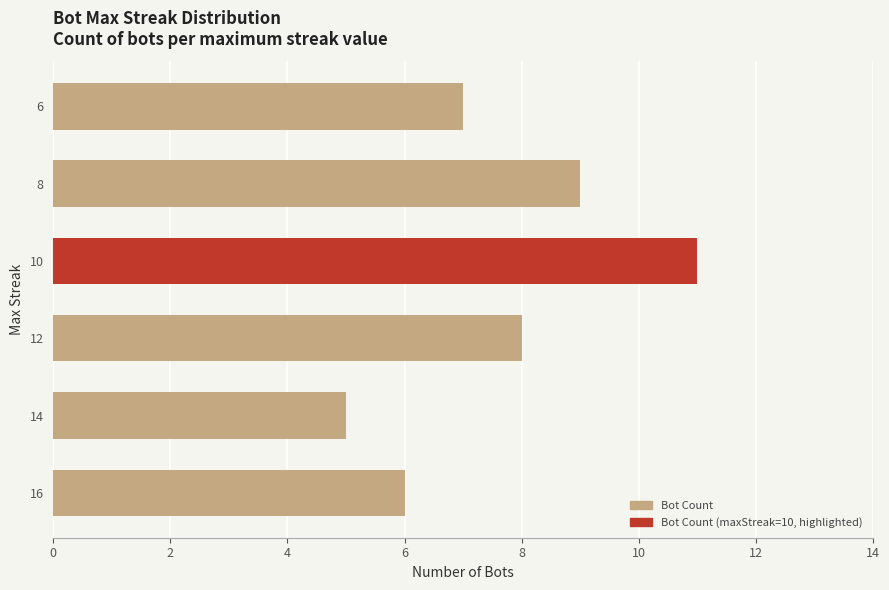

Reading bottom to top, what are all the values shown in this chart?

6	5	8	11	9	7